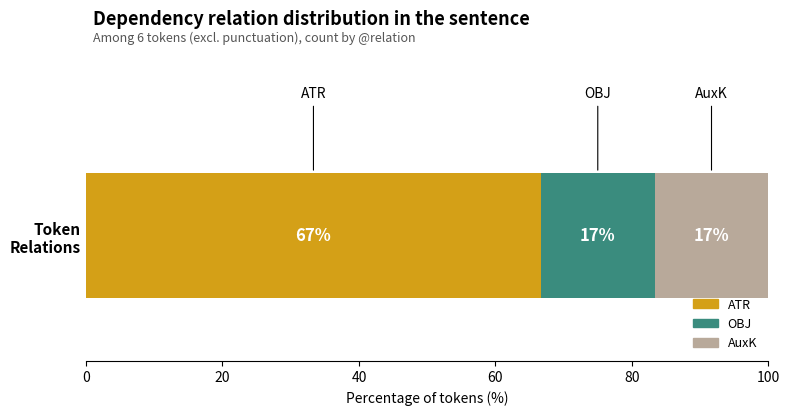

What are all the series names shown in the legend?

ATR, OBJ, AuxK